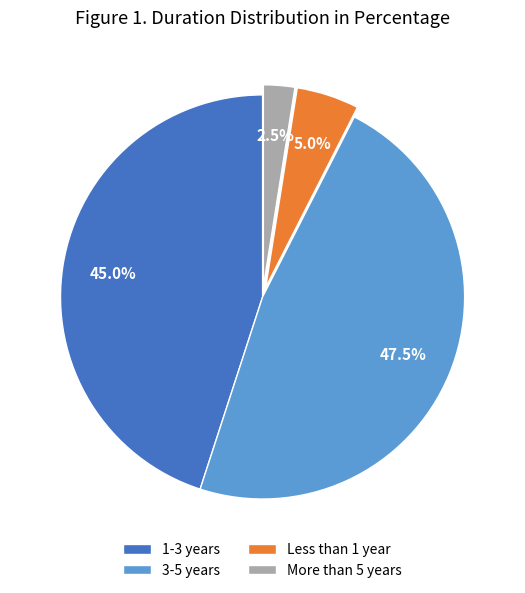

Does 1-3 years account for over 50% of the chart?

No